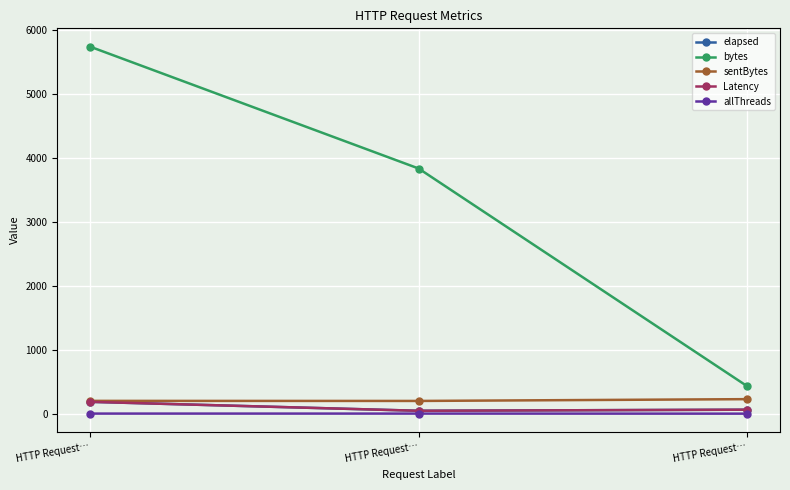

Which series changed the most between HTTP Request… and HTTP Request…?

bytes